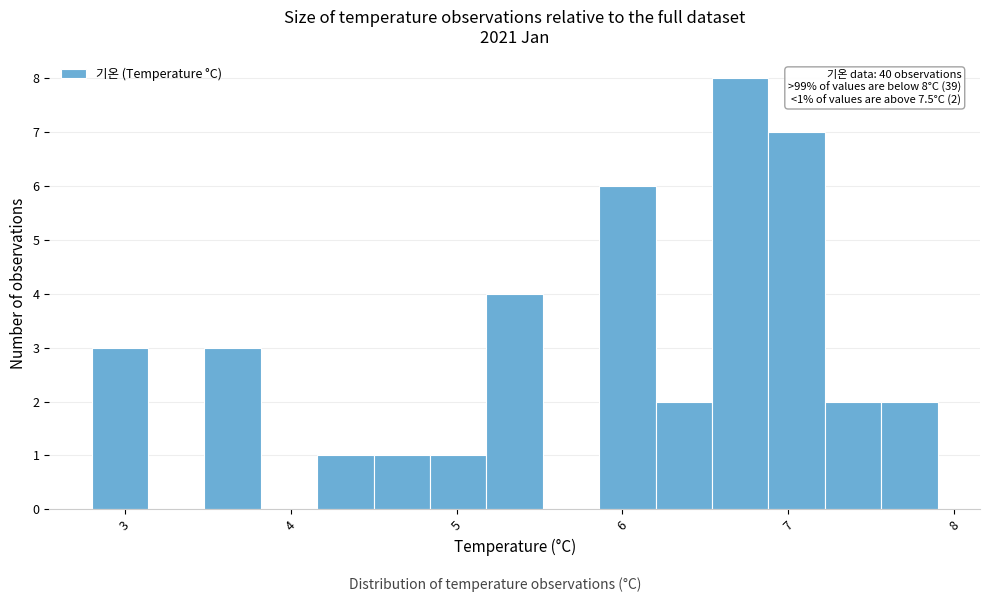

Read against the x-axis, roughly where is the centre of the tallest bar?

6.7